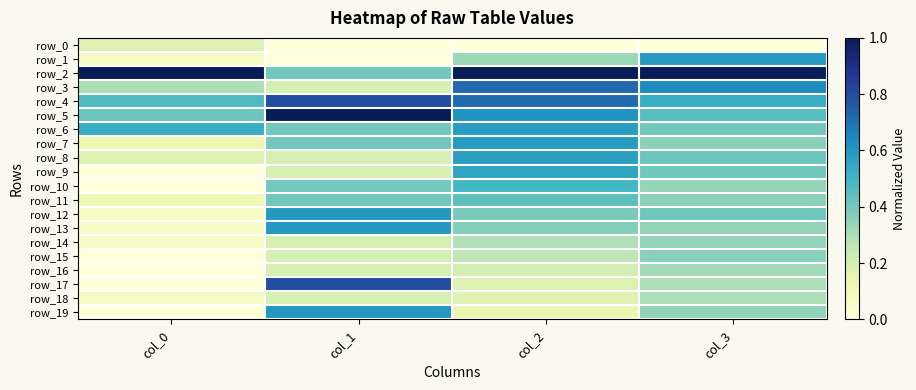

At which category is the sum across all series the highest?

col_2